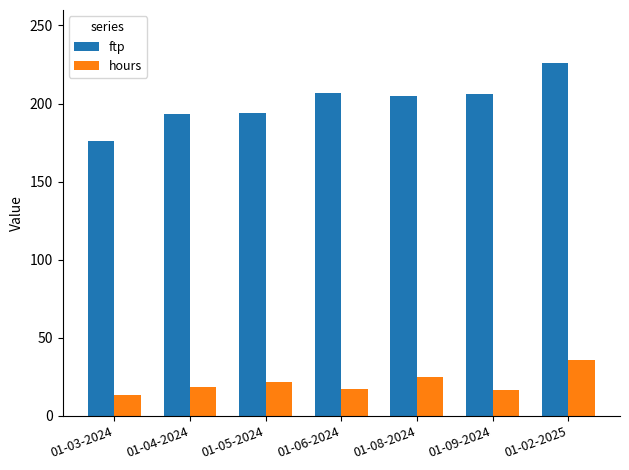

At which label is hours closest to 24?

01-08-2024